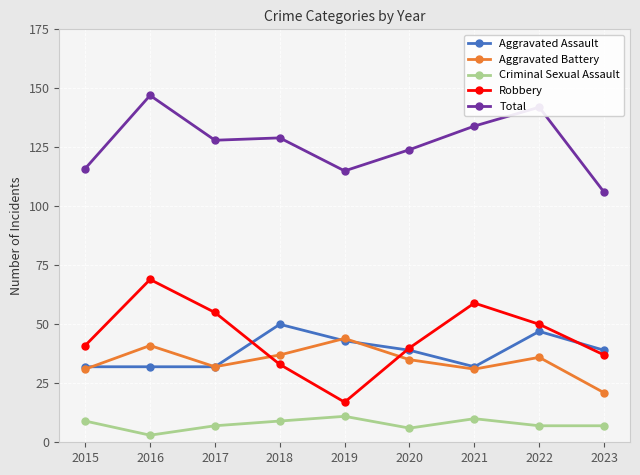

Rank the series at 2016 from lowest to highest value.

Criminal Sexual Assault, Aggravated Assault, Aggravated Battery, Robbery, Total